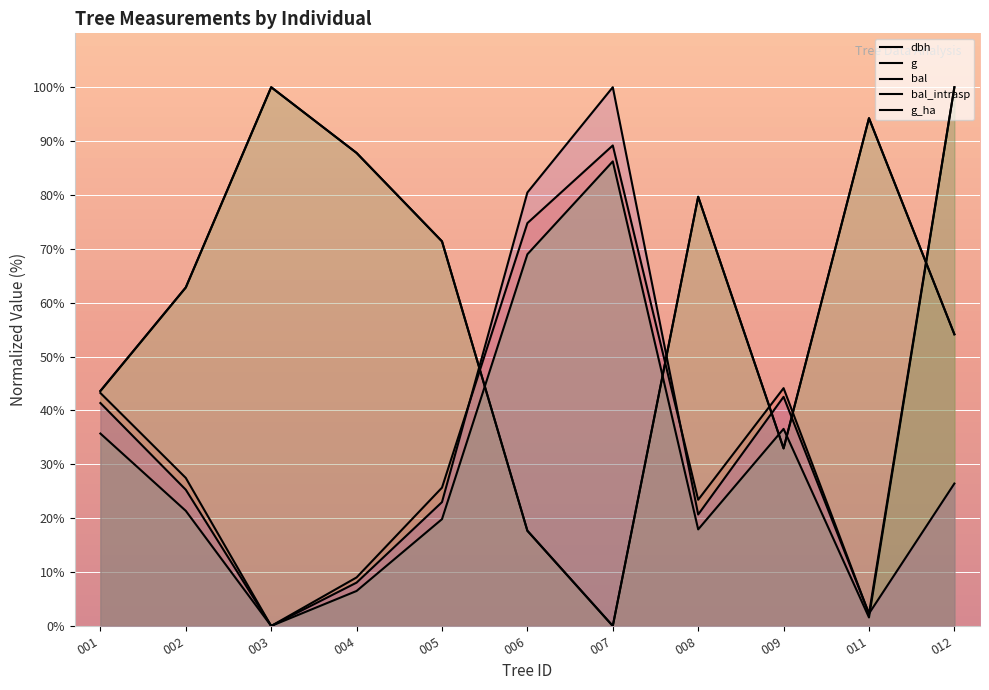

Which series has the widest spread of values?

dbh